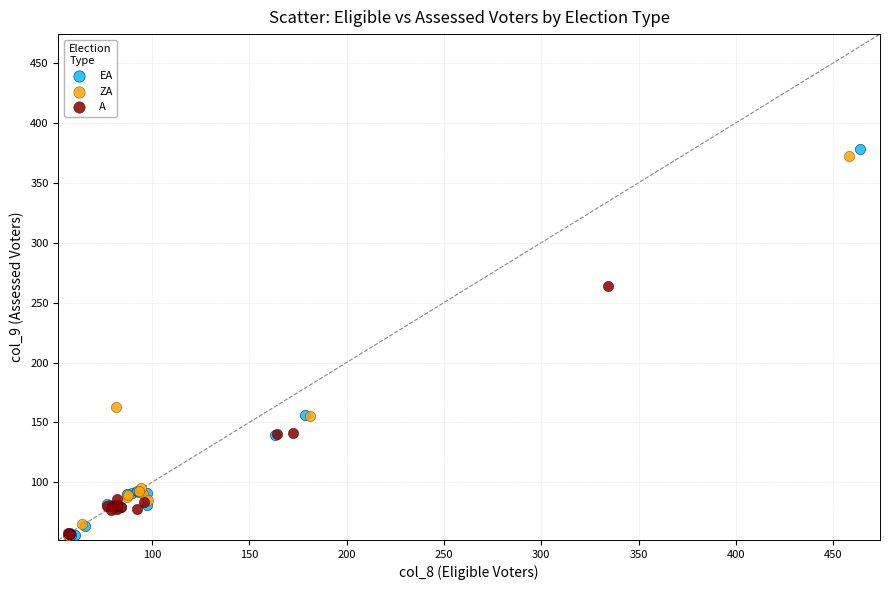

Which series has the widest spread of Y values?

EA